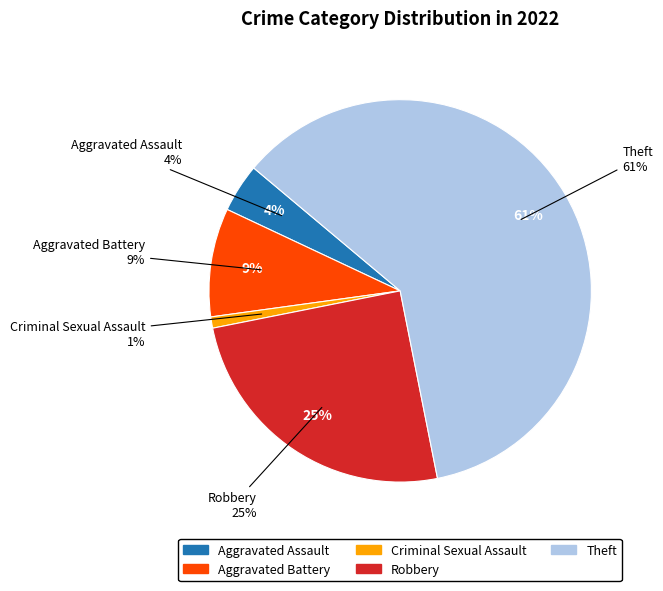

To the nearest percent, what percentage of the pie is Criminal Sexual Assault?

1%